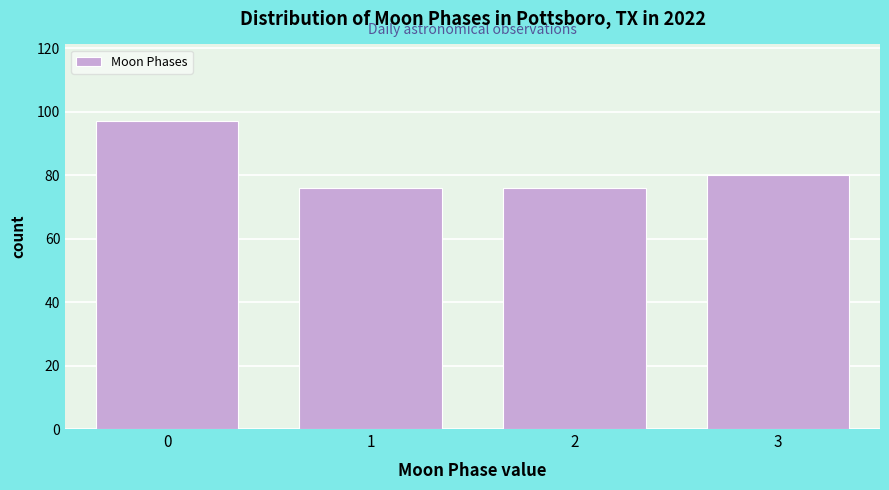

Reading right to left, what are all the values shown in this chart?

80	76	76	97